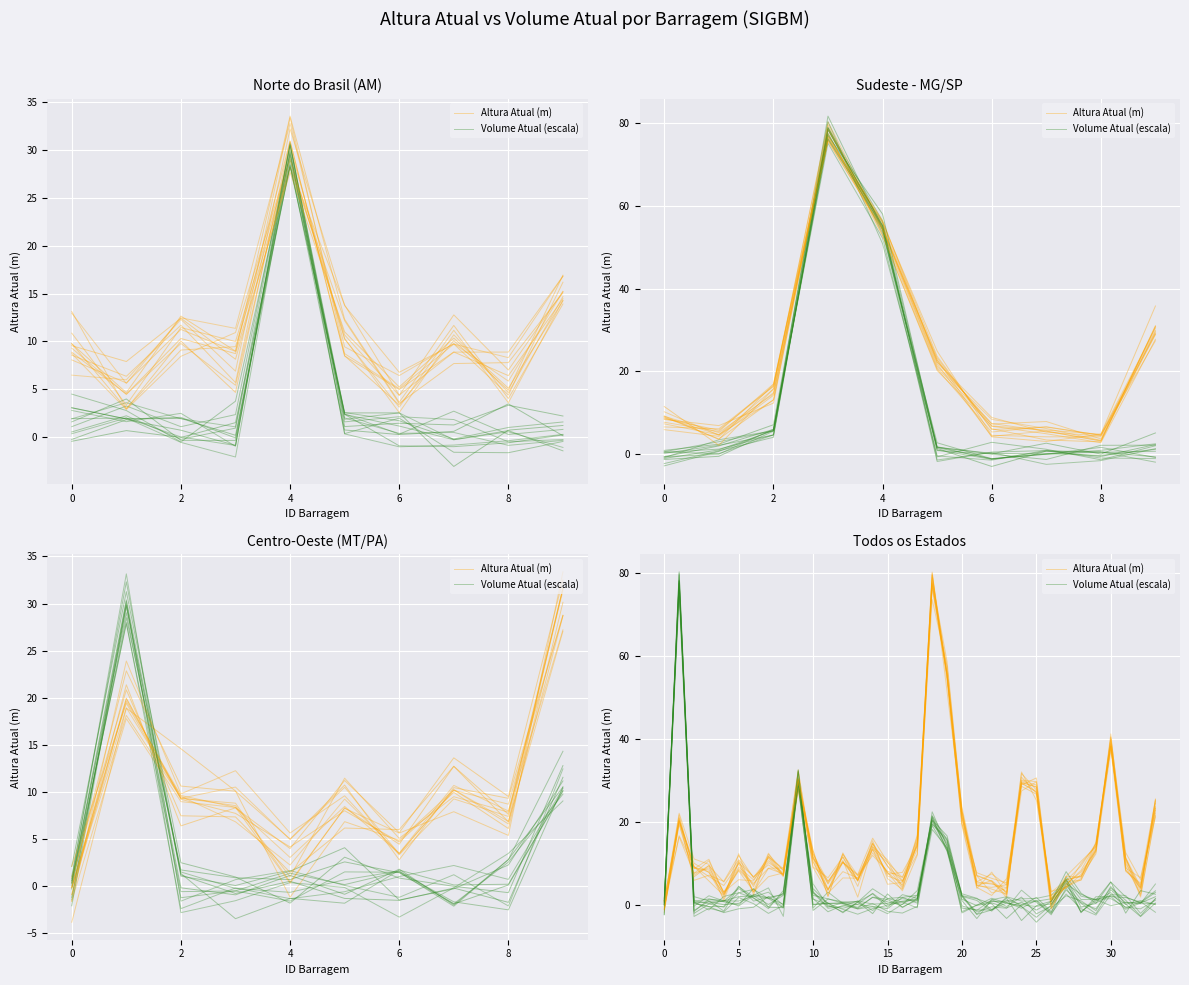

What is the difference between the highest and lowest values at 24?

26.1